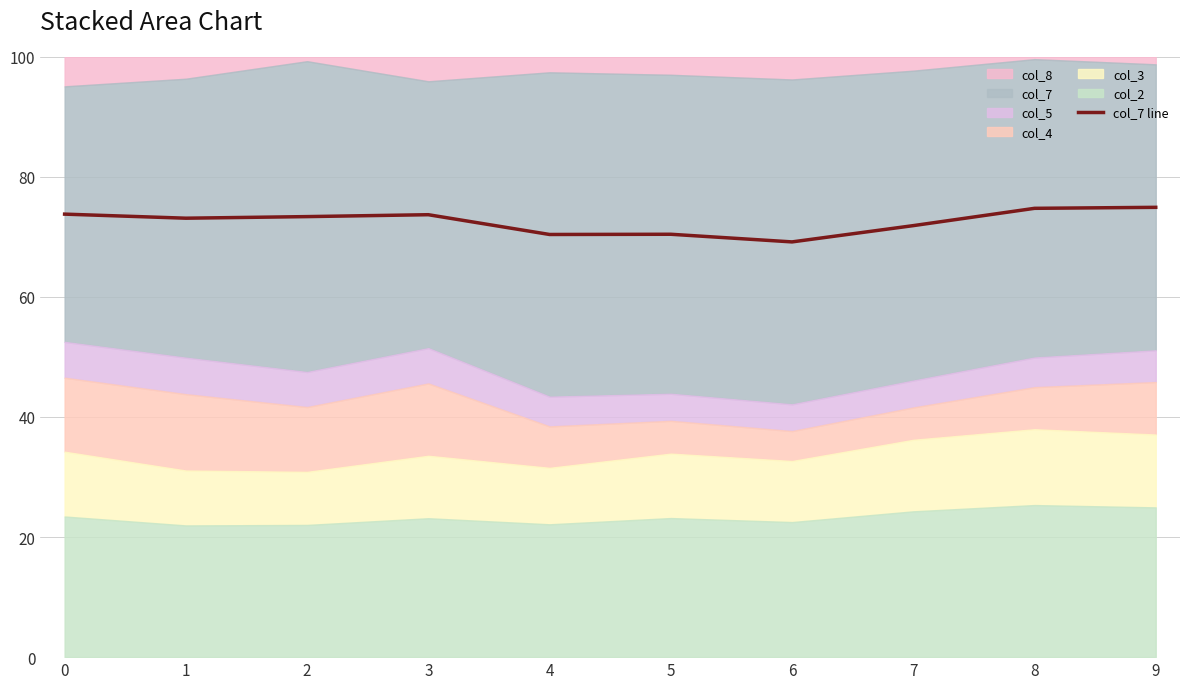

Does the chart have visible grid lines?

Yes